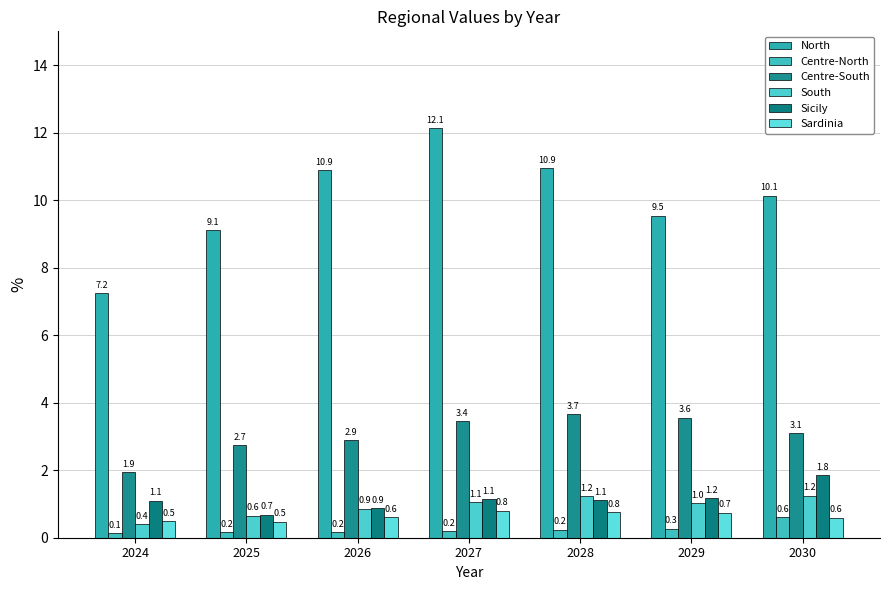

What is the value of the North bar at the 7th from the left?

10.1